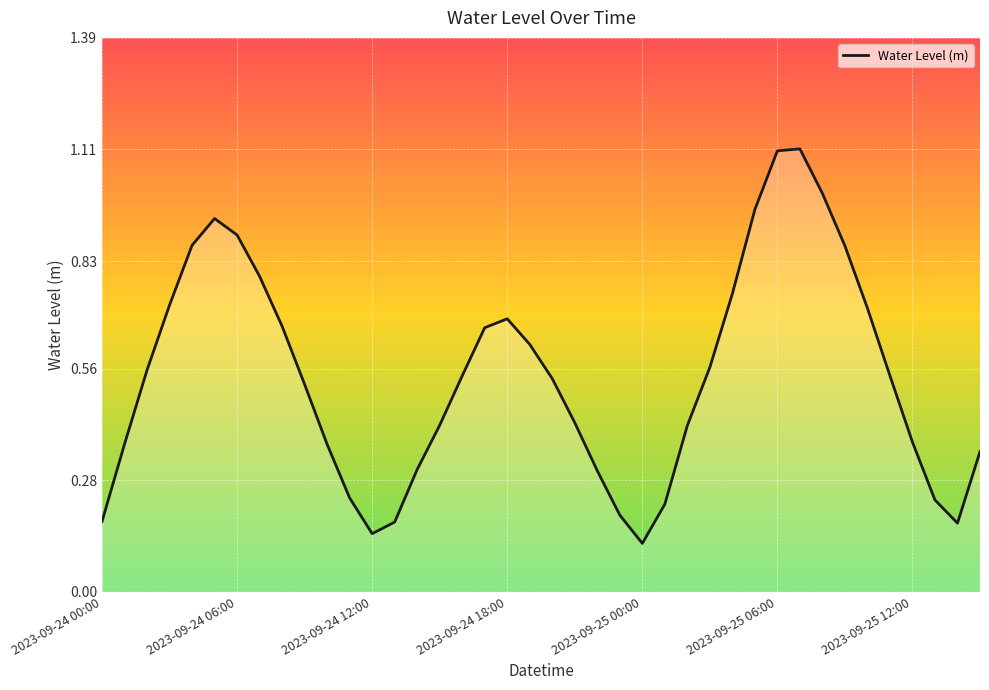

What is the greatest value displayed?

1.1